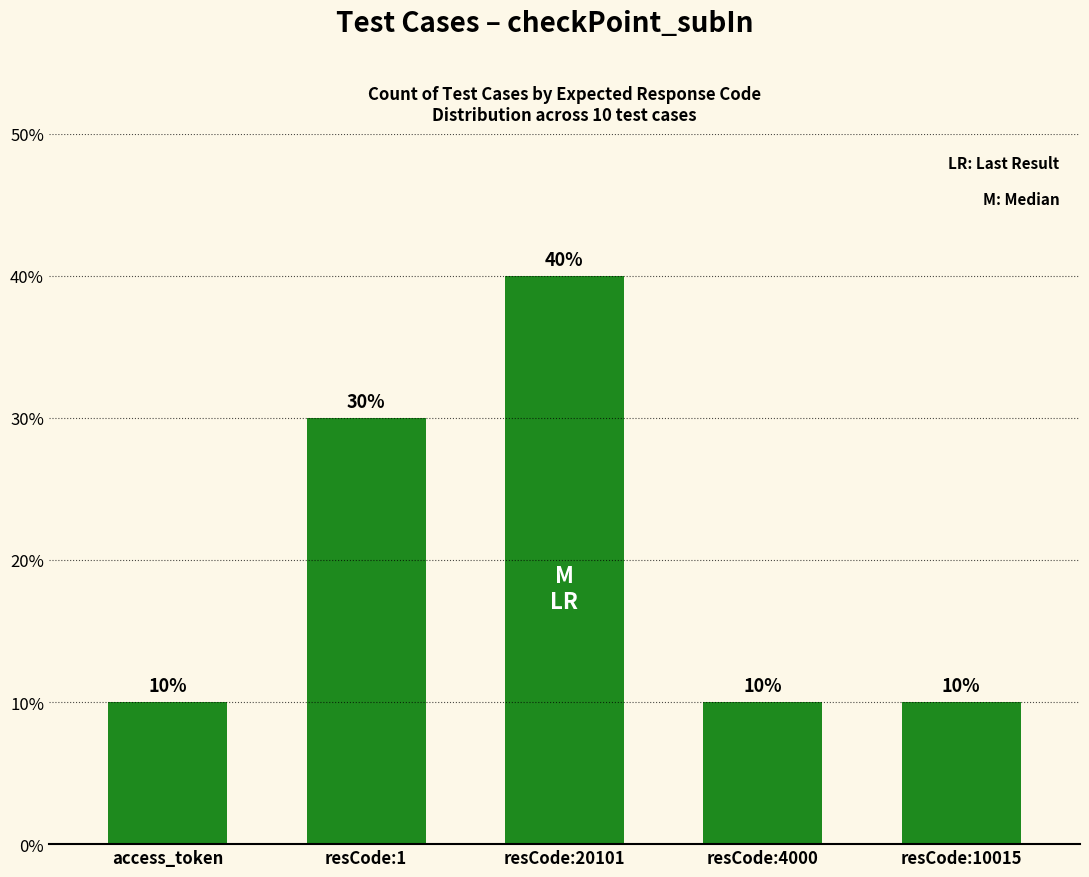

What is the change in value from access_token to resCode:20101?

+30